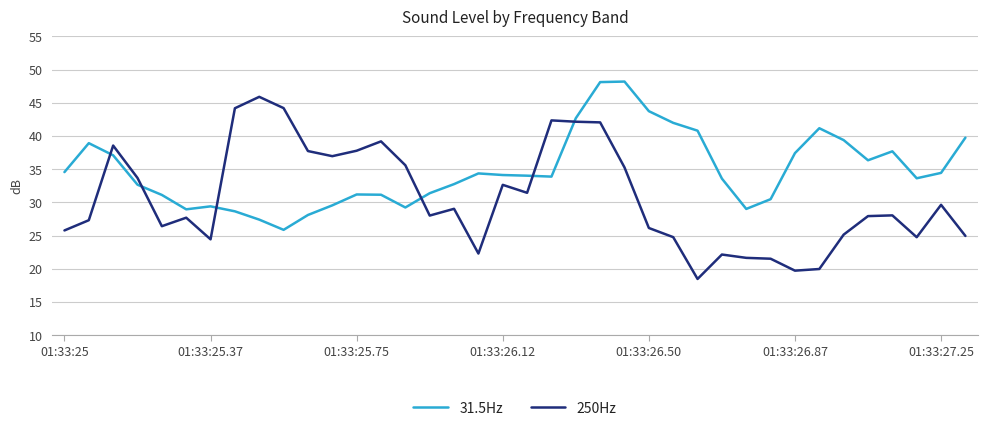

Rank the series by their maximum value, from lowest to highest.

250Hz, 31.5Hz